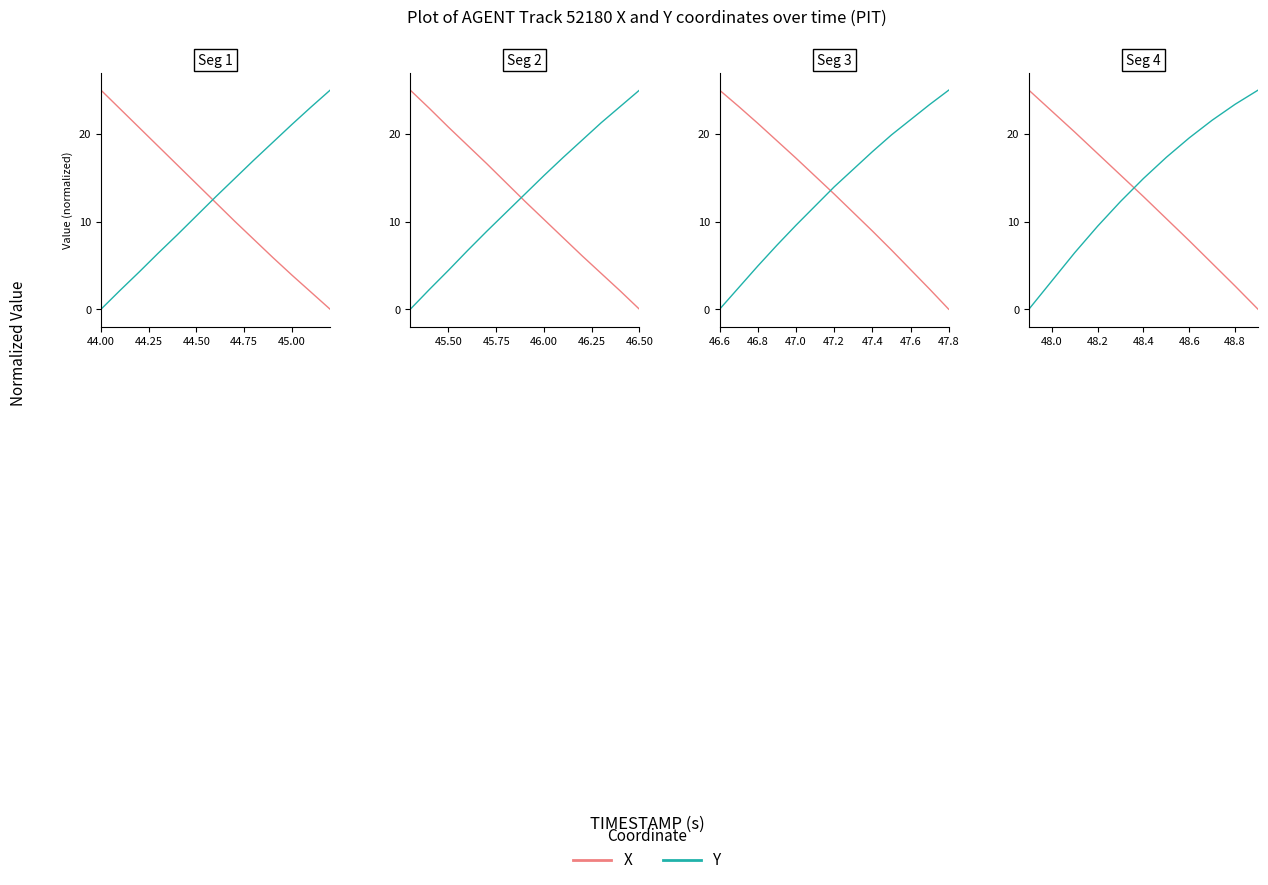

At 44.00, list the series in order from largest to smallest.

X, Y